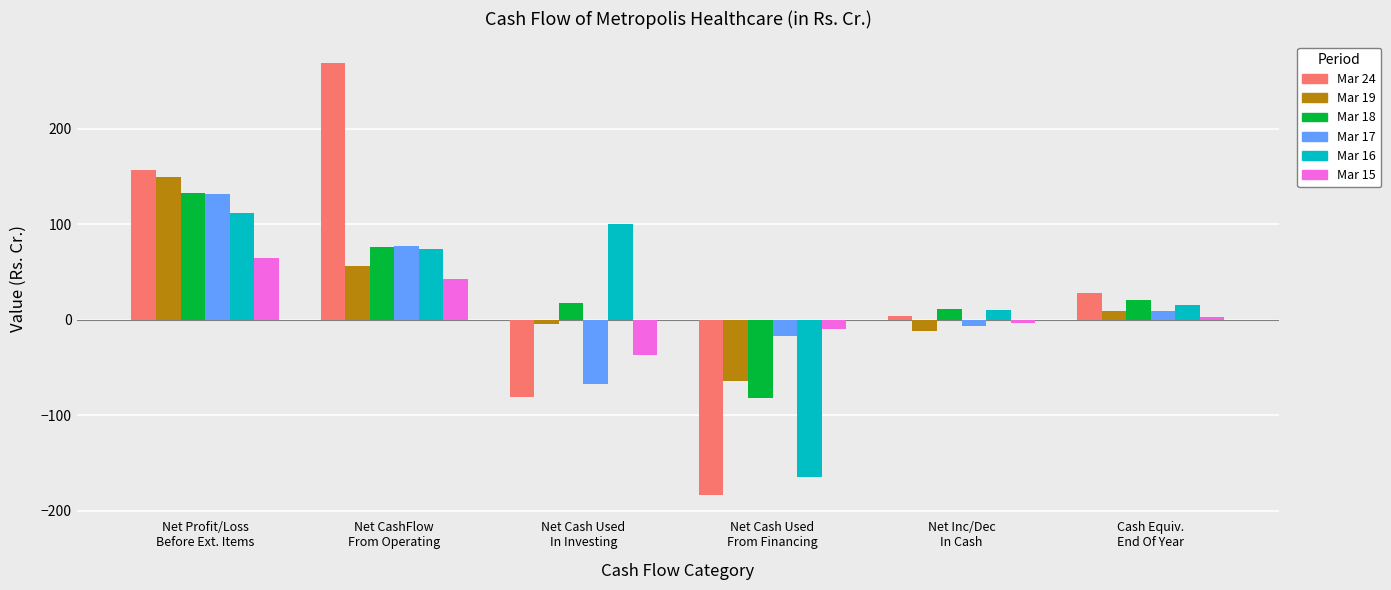

What are all the series names shown in the legend?

Mar 24, Mar 19, Mar 18, Mar 17, Mar 16, Mar 15